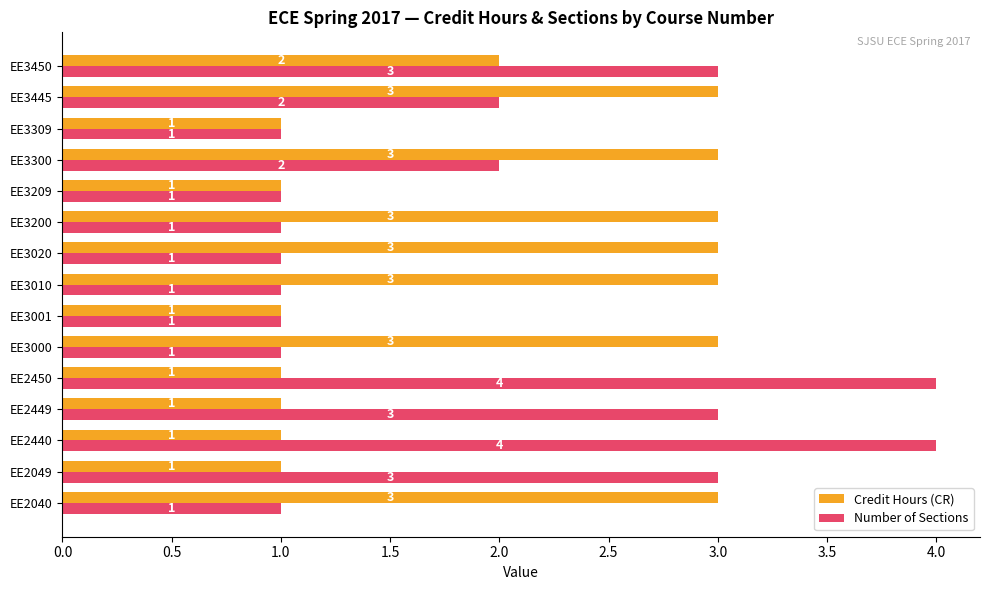

Where is Credit Hours (CR) nearest to the value 2?

EE3450